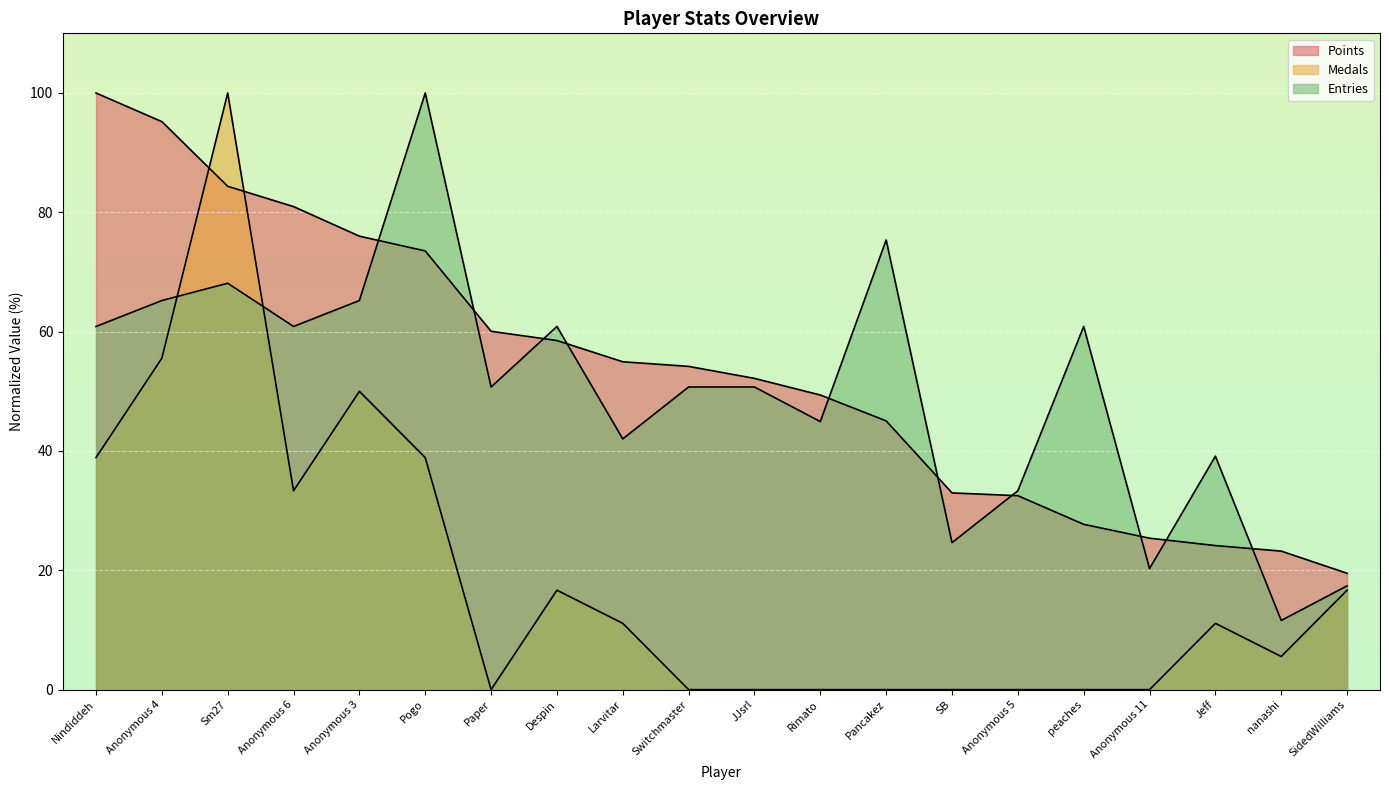

At which label is Medals closest to 50?

Anonymous 3